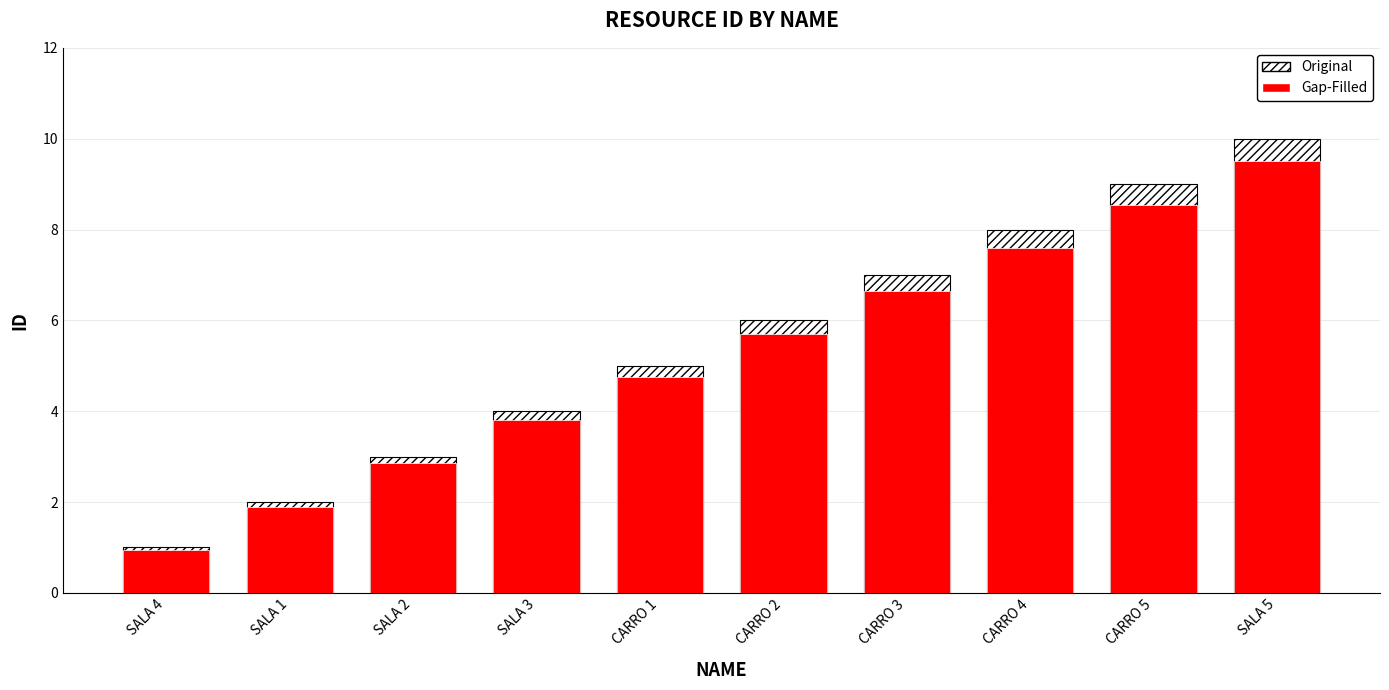

Which category has the highest value in the Original series?

SALA 5